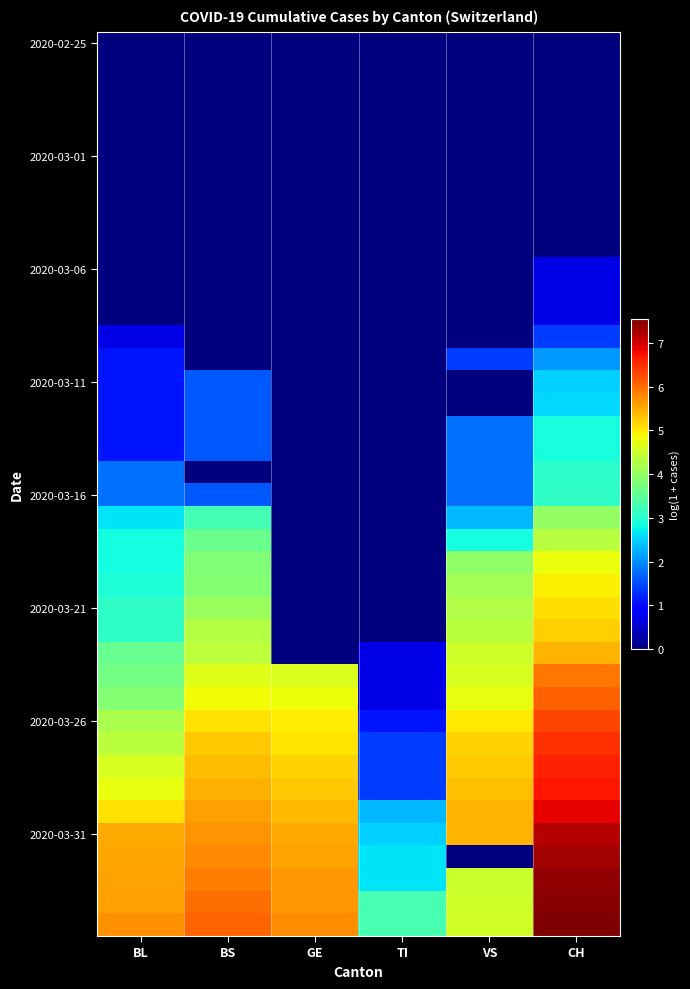

At which category is the sum across all series the highest?

CH